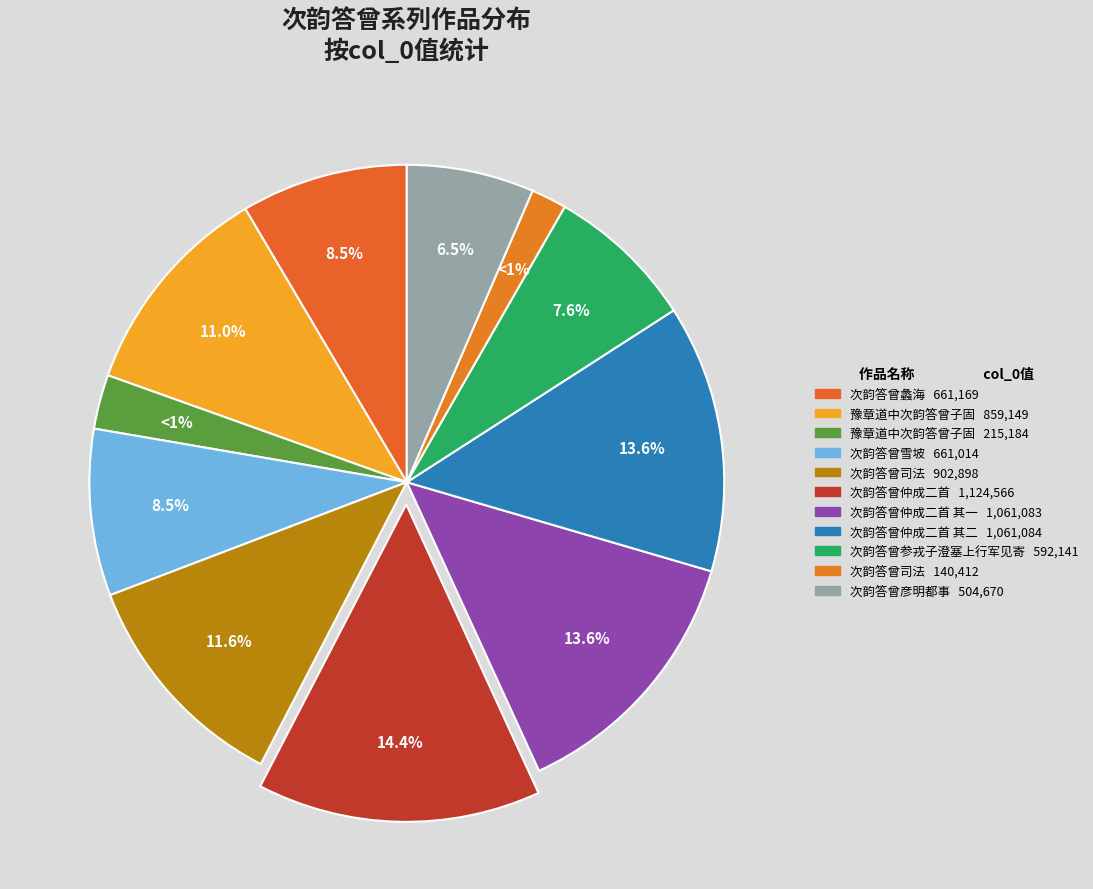

Which slice is the smallest?

次韵答曾司法